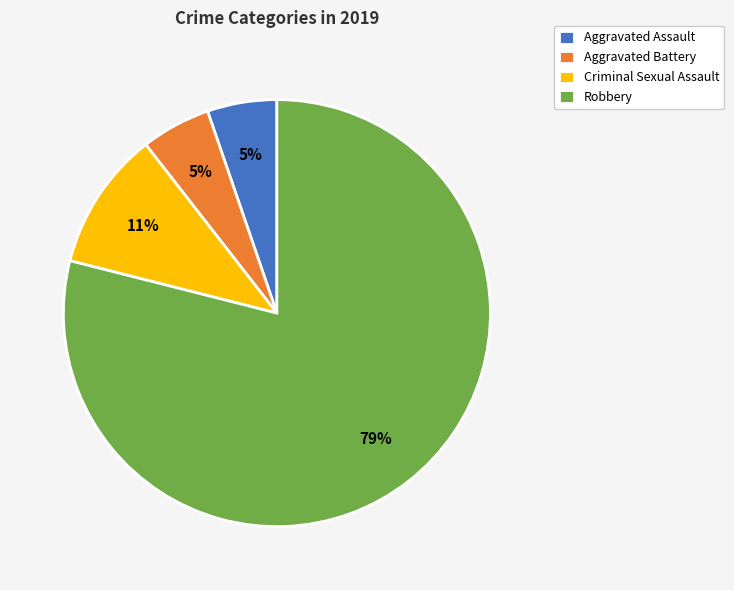

What percentage is the Criminal Sexual Assault slice, to the nearest percent?

11%